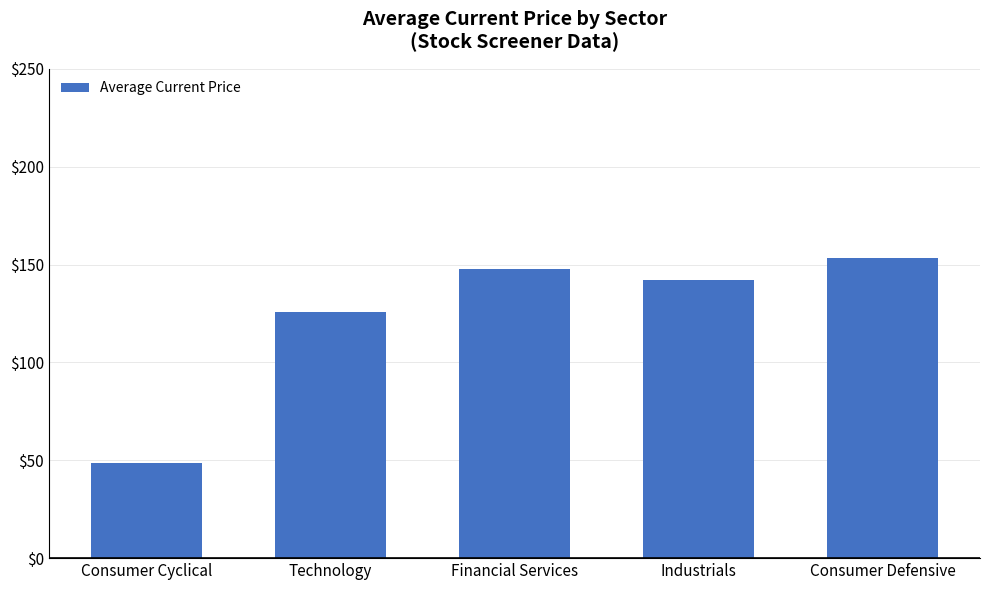

What is the value of the 1st bar from the left?

48.8